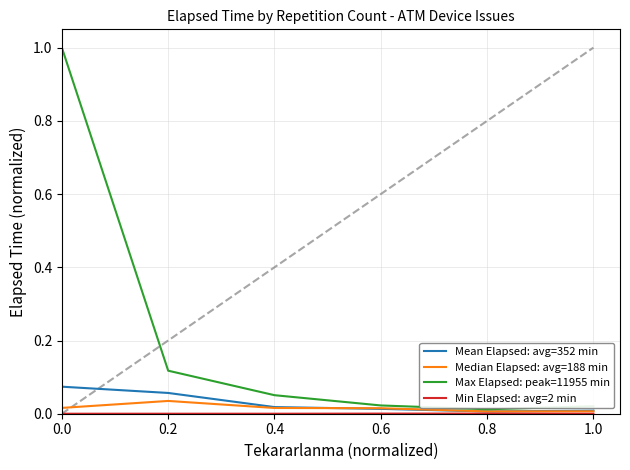

Is this an area chart (filled region under the line)?

No